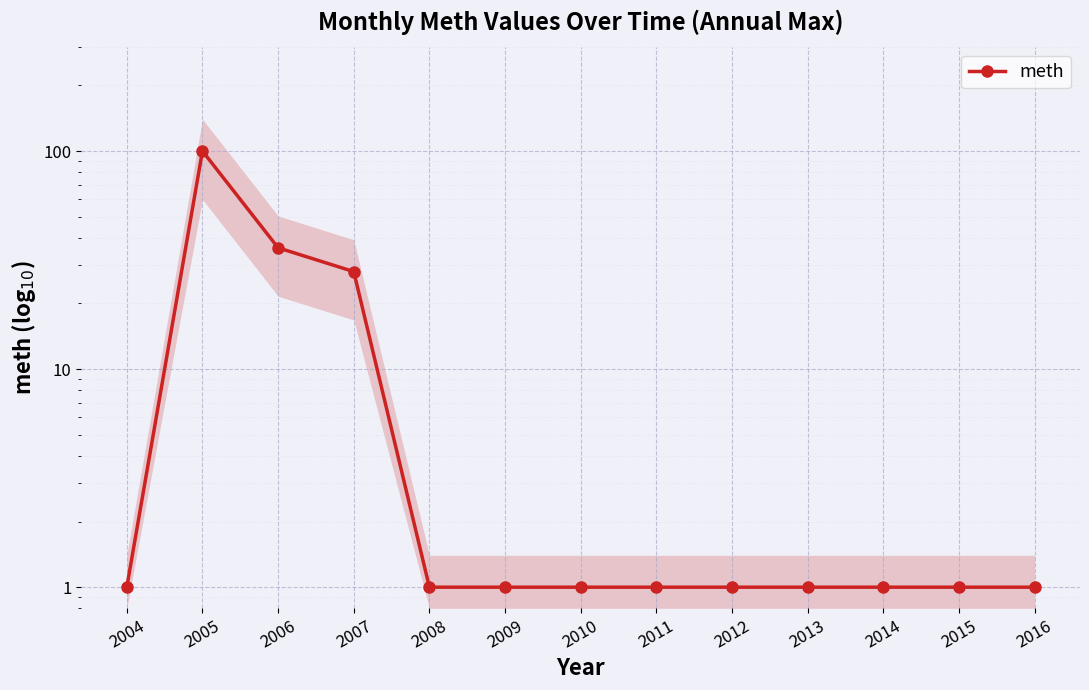

What is the sum of the values at 2006 and 2009?

37